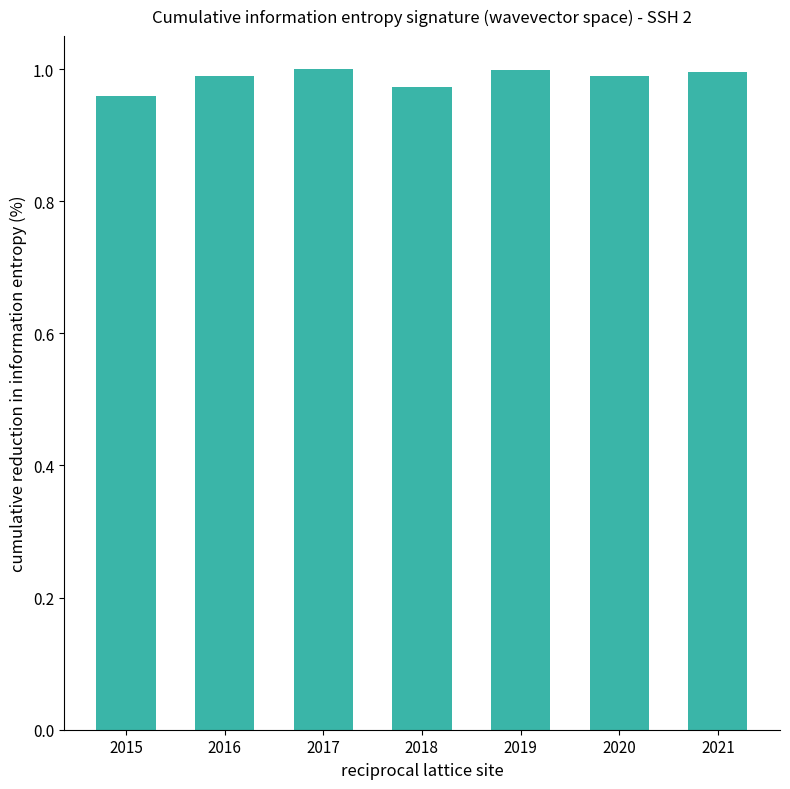

Between 2017 and 2018, which is larger?

2017